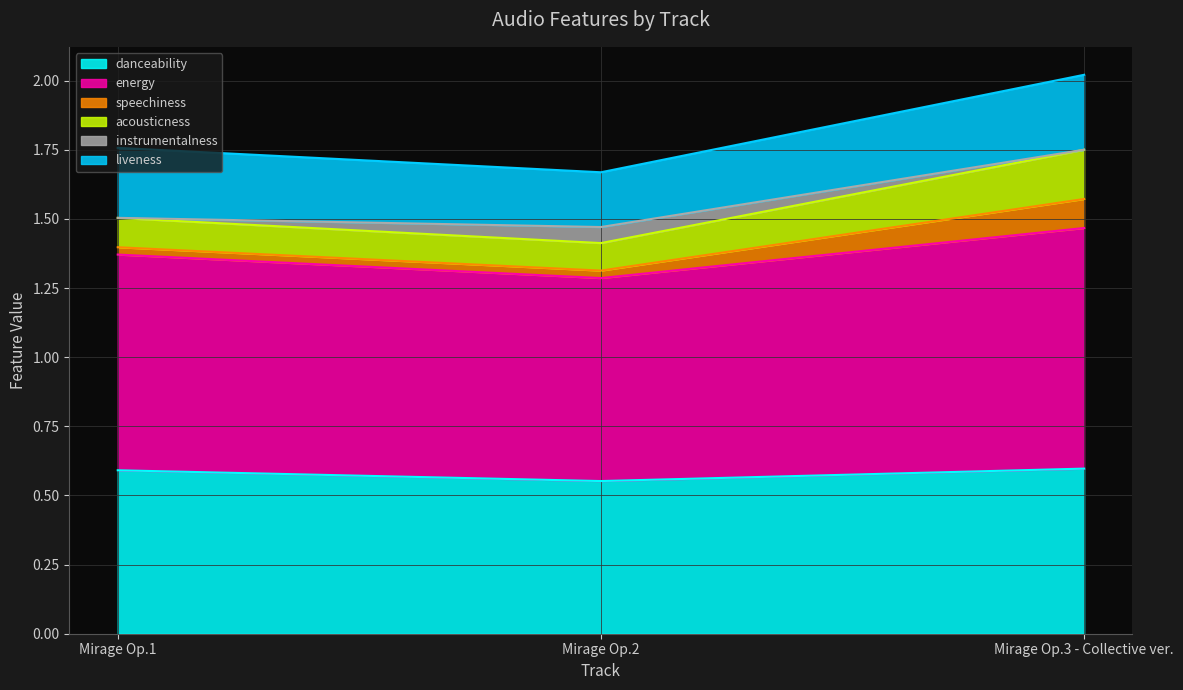

Does the chart display data point markers on the line(s)?

No